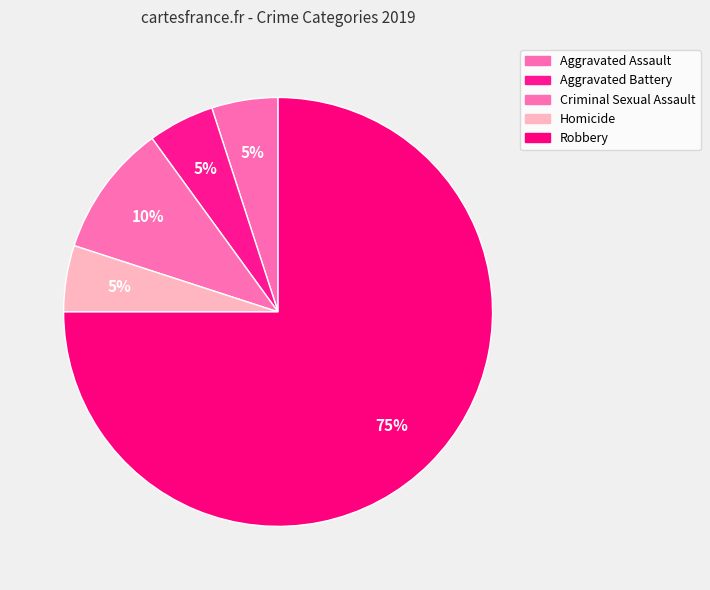

Which has a higher value, Robbery or Homicide?

Robbery